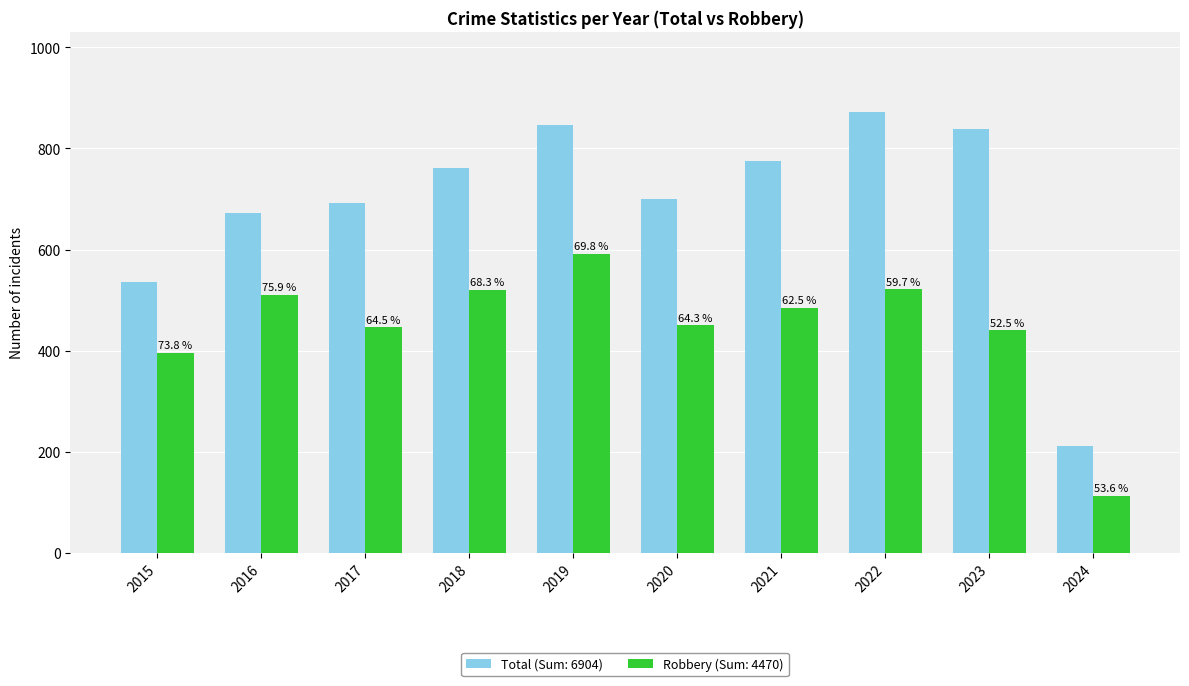

Does the chart contain stacked bars?

No